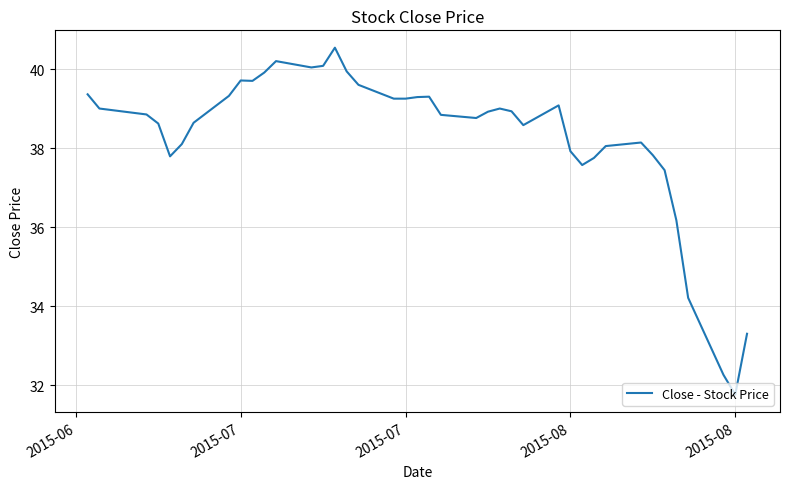

What is the greatest value displayed?

40.5